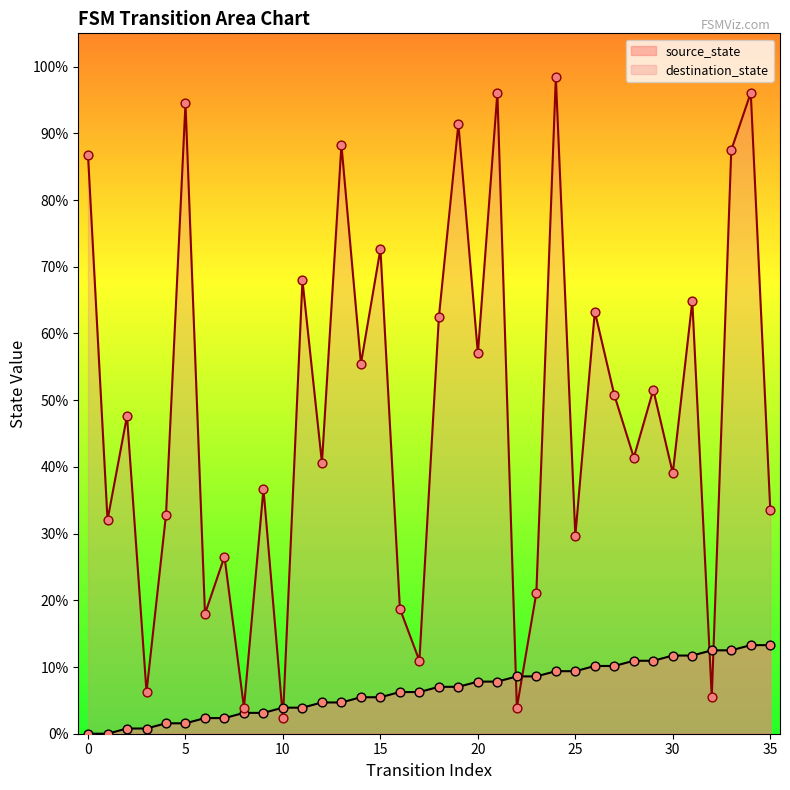

What are all the series names shown in the legend?

source_state, destination_state